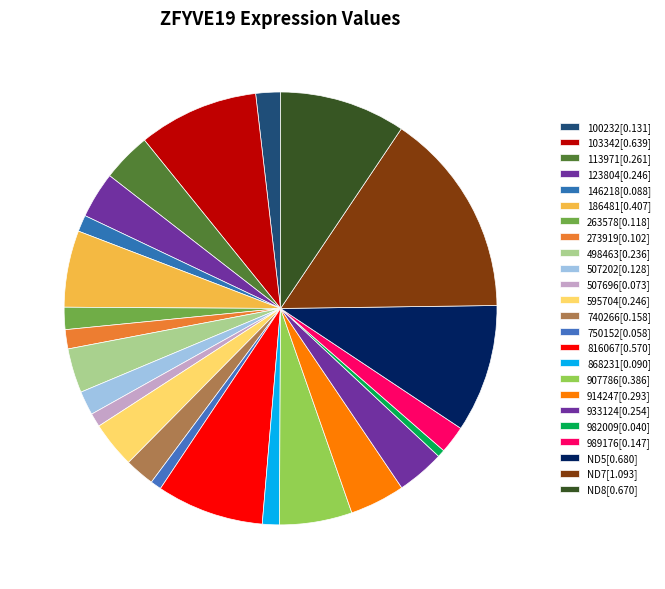

Count the number of slices in the pie.

24